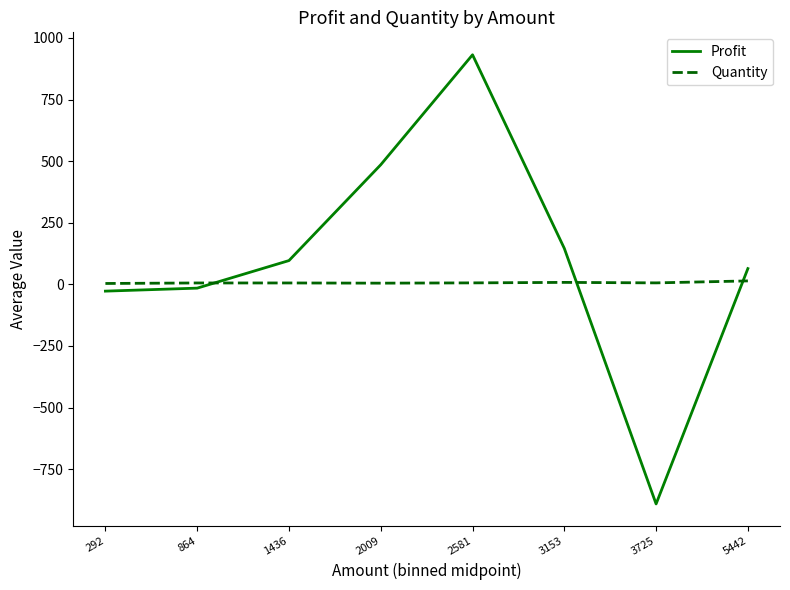

What are all the series names shown in the legend?

Profit, Quantity